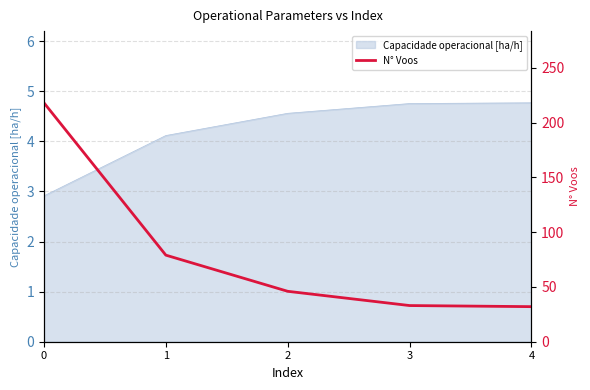

How many lines are shown in the chart?

1